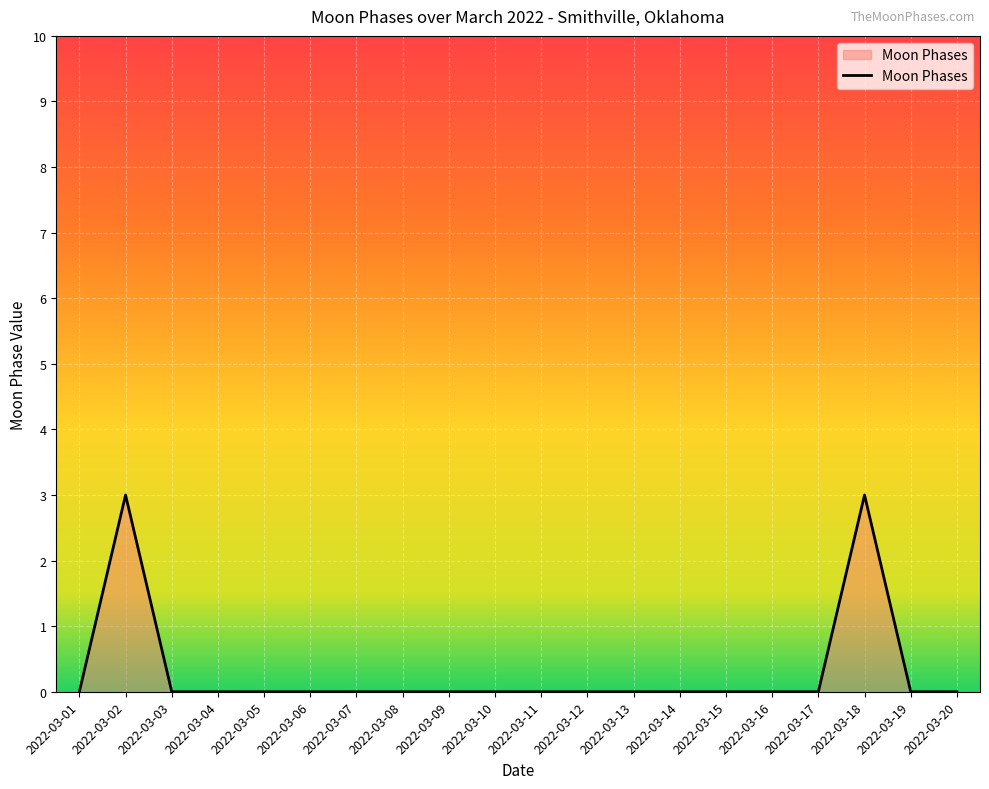

What is the sum of all values?

6